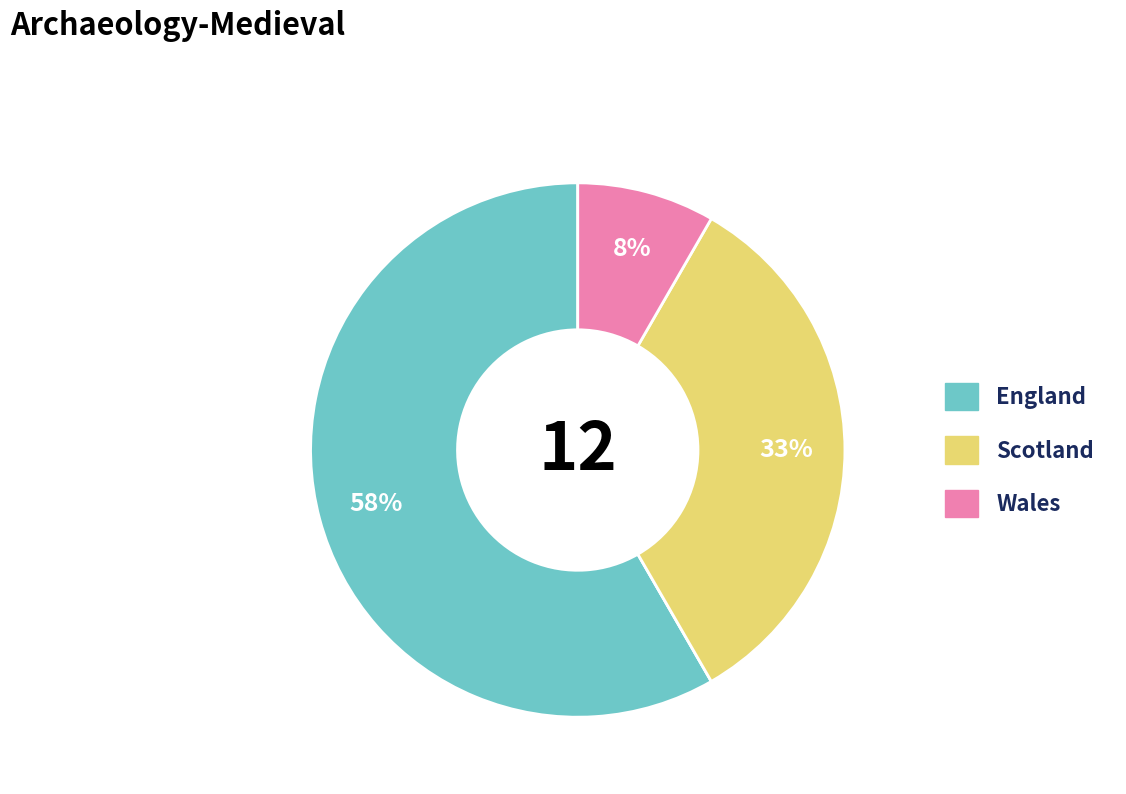

Does any single category account for the majority?

Yes